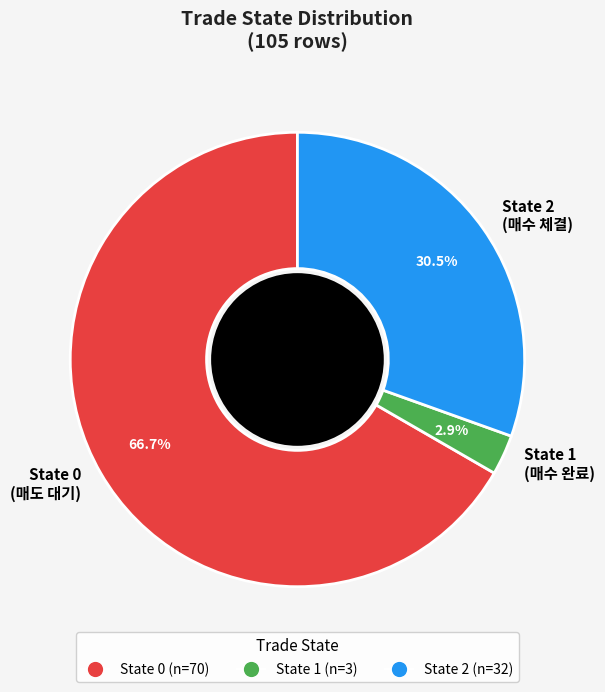

Rank the categories by value from lowest to highest.

State 1 (매수 완료), State 2 (매수 체결), State 0 (매도 대기)